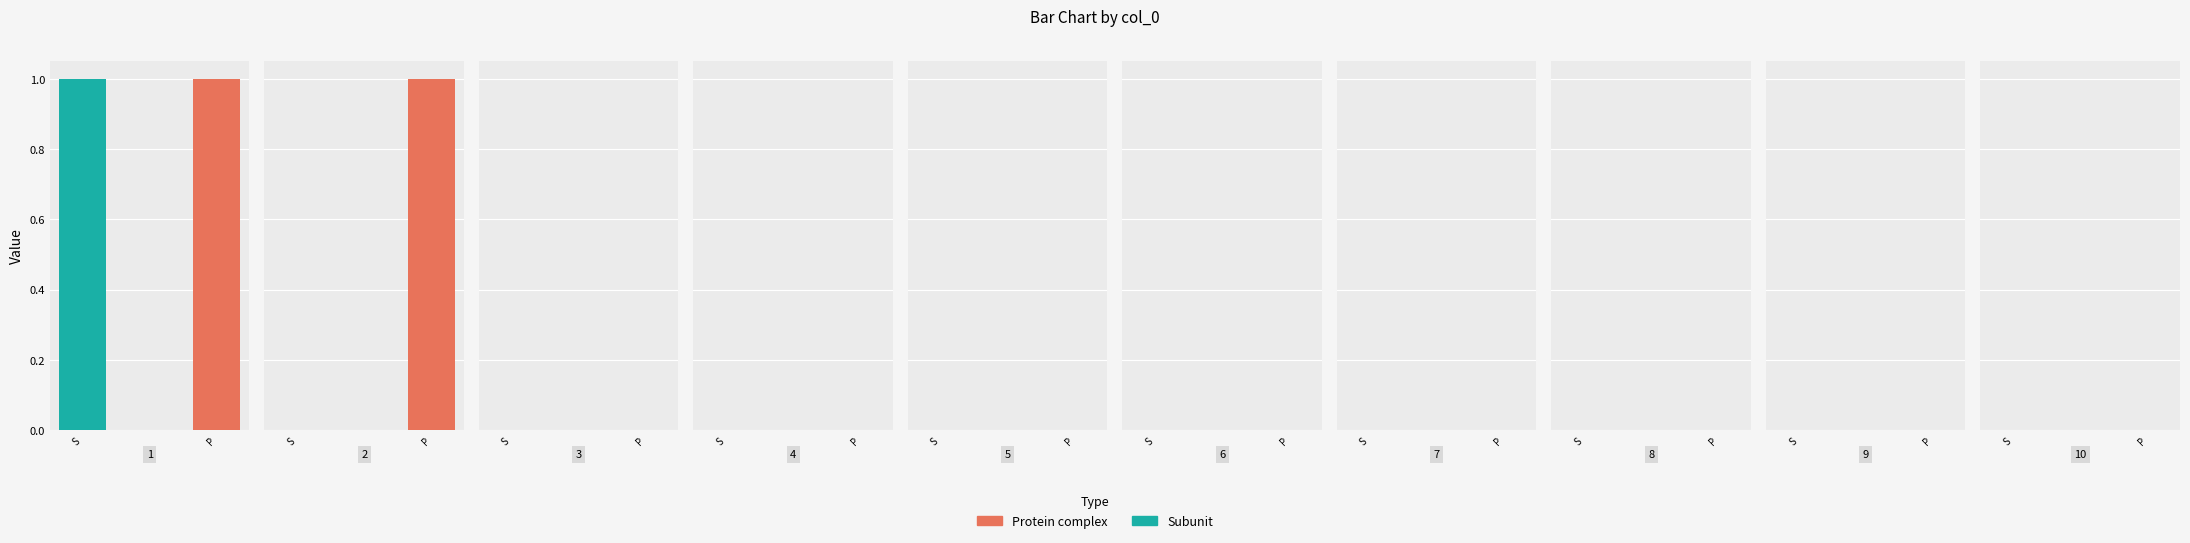

What is the highest value of the col_2 series?

1